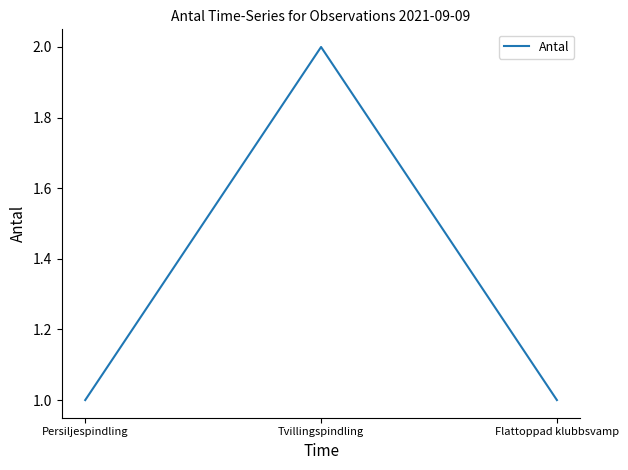

Does the chart display data point markers on the line(s)?

No